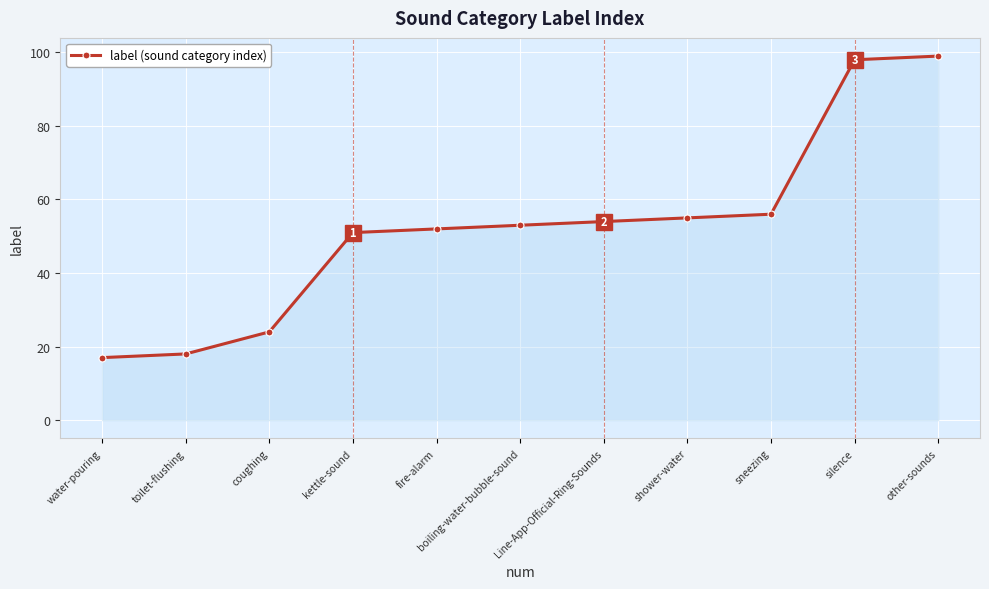

Which category has the highest value across all series?

other-sounds